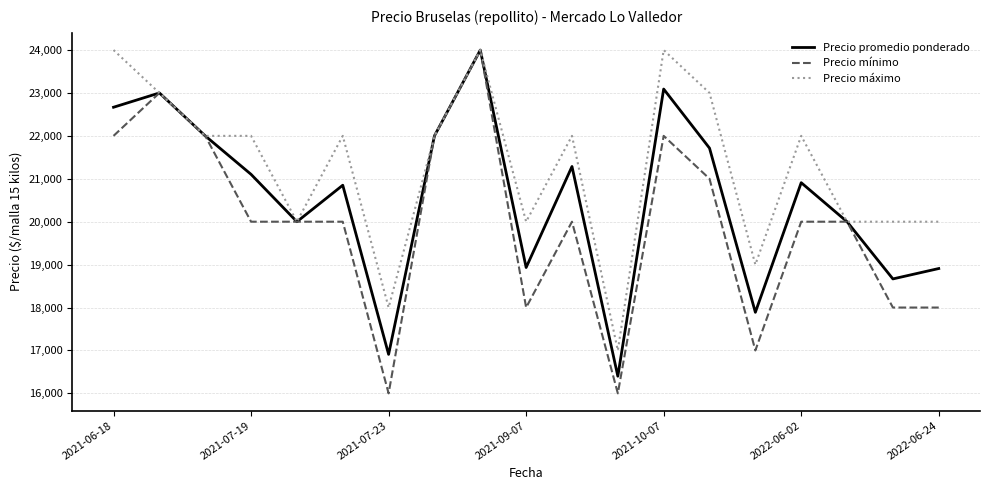

What is the maximum value for Precio promedio ponderado?

24000